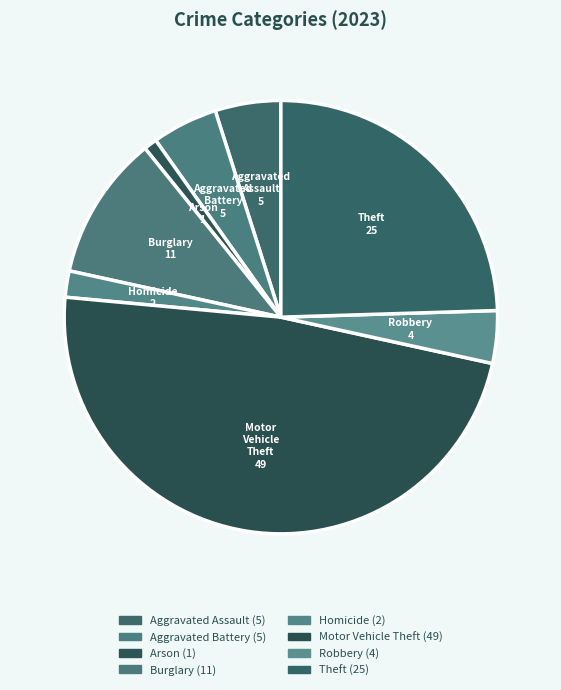

Which slice is the smallest?

Arson